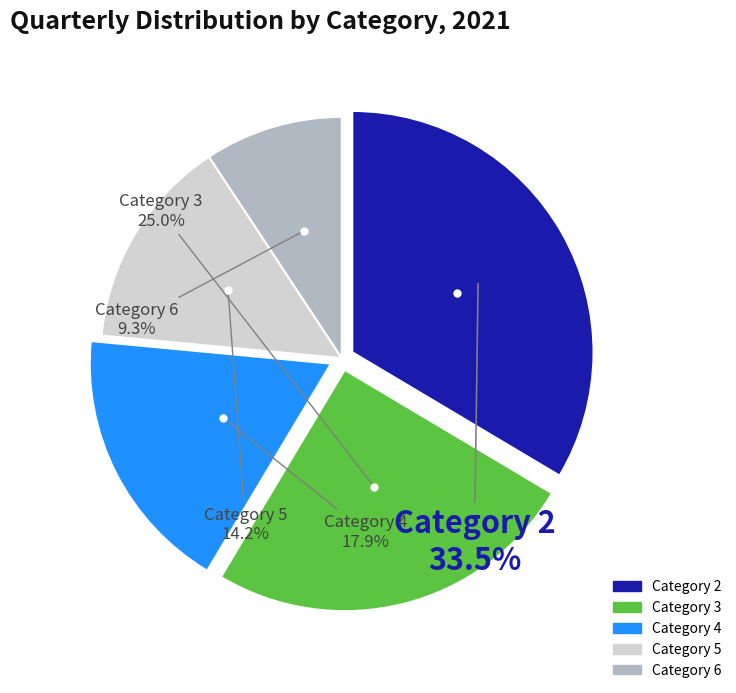

Is there a majority slice in this chart?

No